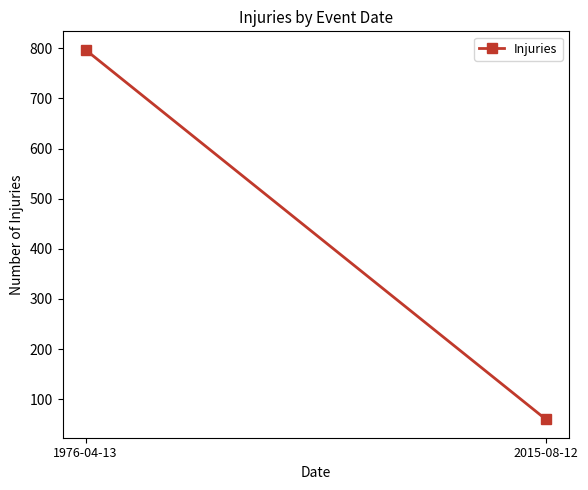

Reading left to right, transcribe all the data shown in this chart.

1976-04-13=797	2015-08-12=60